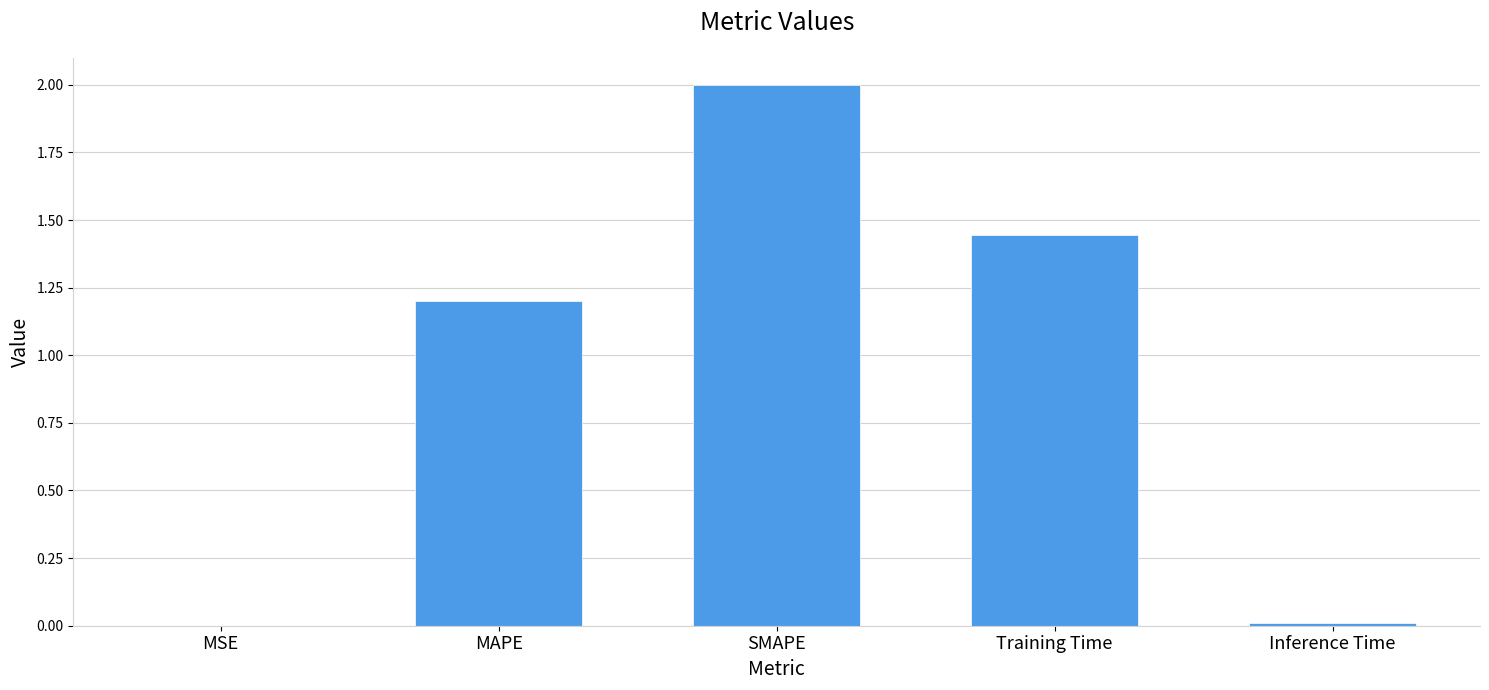

Which category has the highest value across all series?

SMAPE